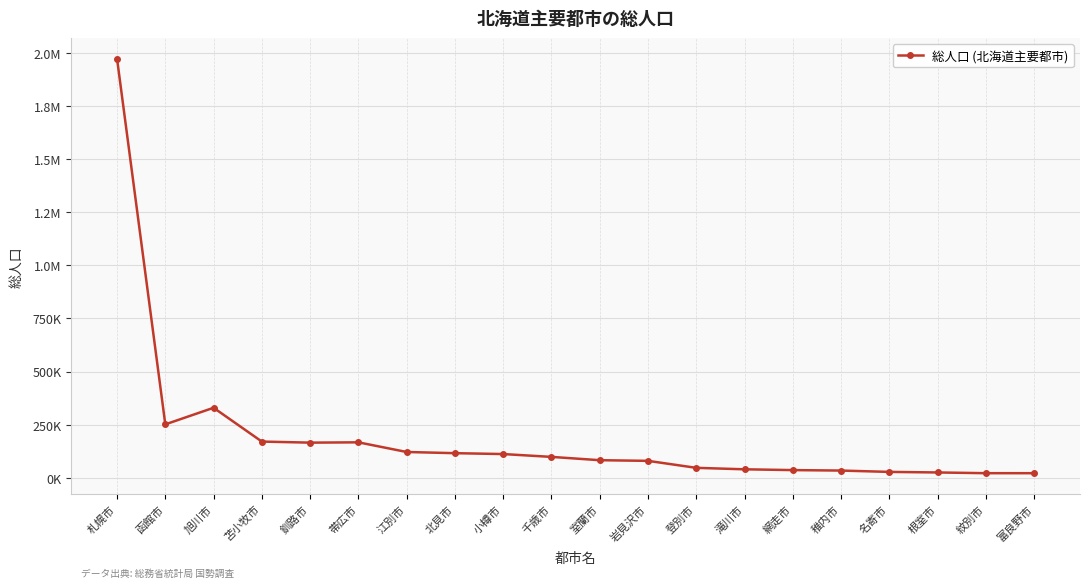

What is the change in value from 北見市 to 稚内市?

-81917